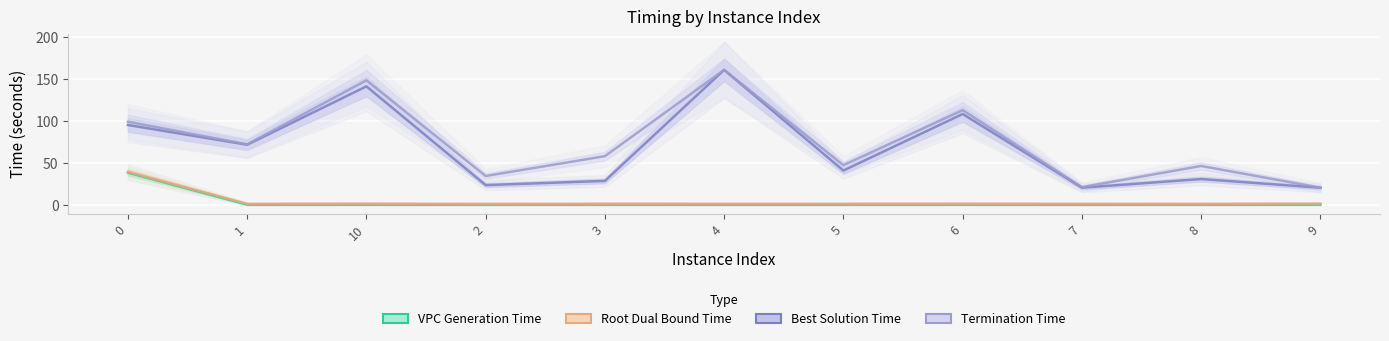

Is the value of terminationTime at 3 greater than the value of bestSolutionTime at 3?

Yes